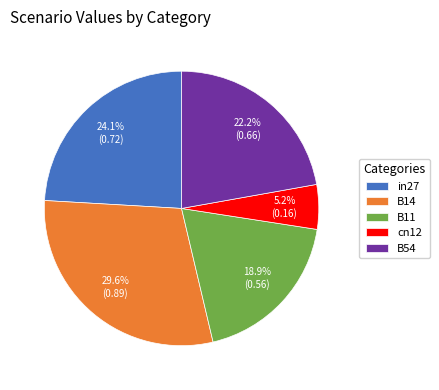

How much of the chart is everything except B54?

77.8%